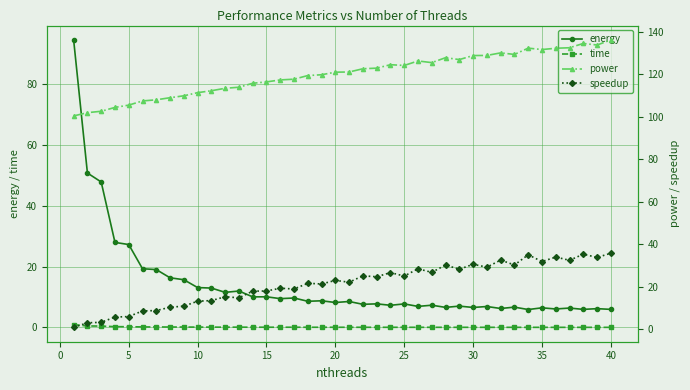

True or false: energy has more than 0 points higher than both neighbors.

True